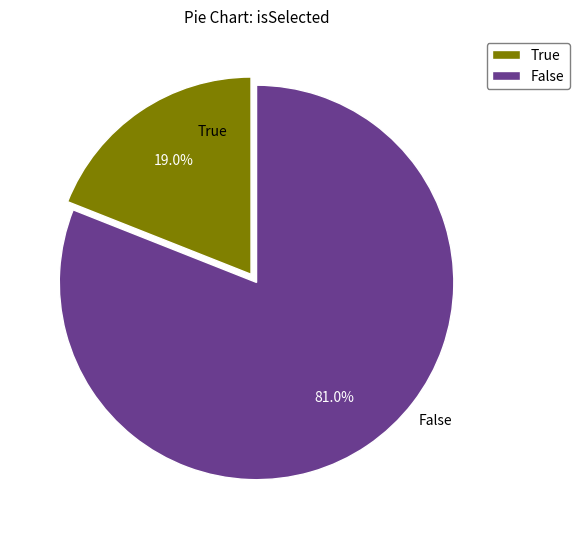

Approximately how many times larger is the value at True compared to False?

0.2